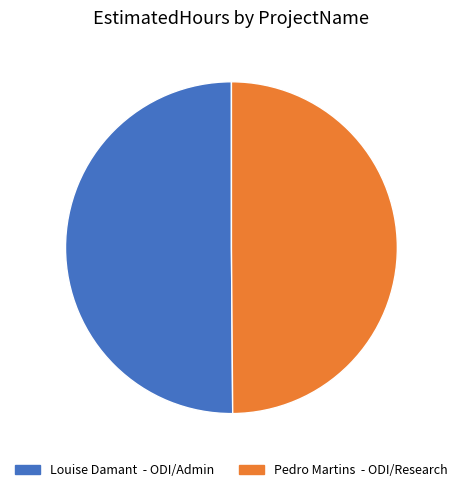

Approximately how many times larger is the value at Louise Damant - ODI/Admin compared to Pedro Martins - ODI/Research?

1.0